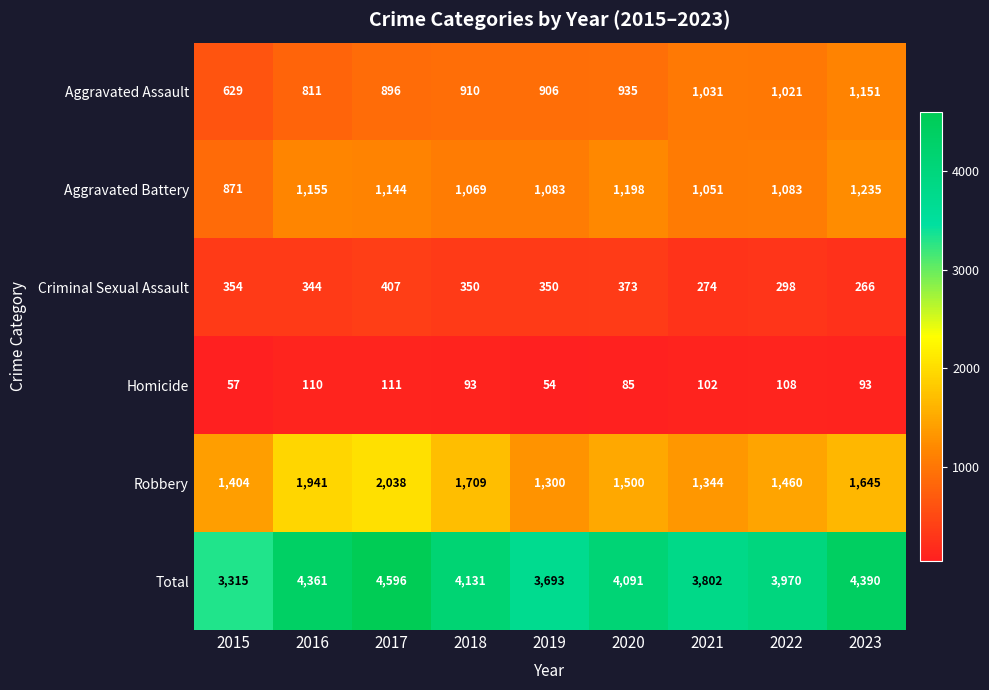

What is the difference between the Criminal Sexual Assault values at 2020 and 2017?

34